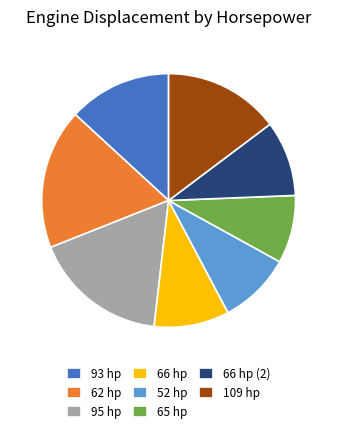

How many segments does this pie chart have?

8